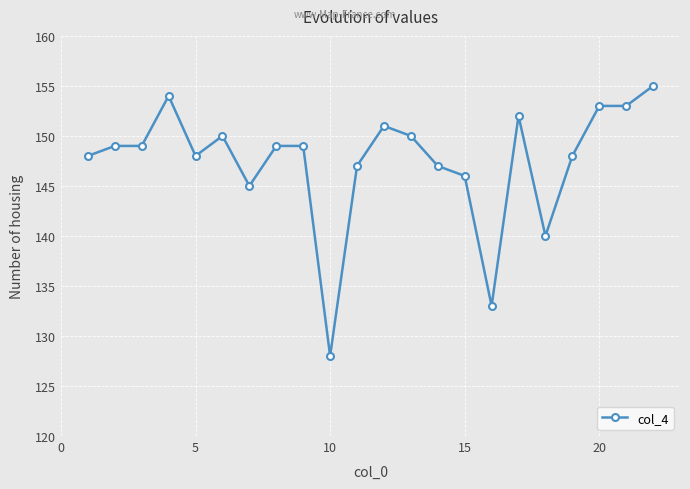

What is the smallest value displayed?

128